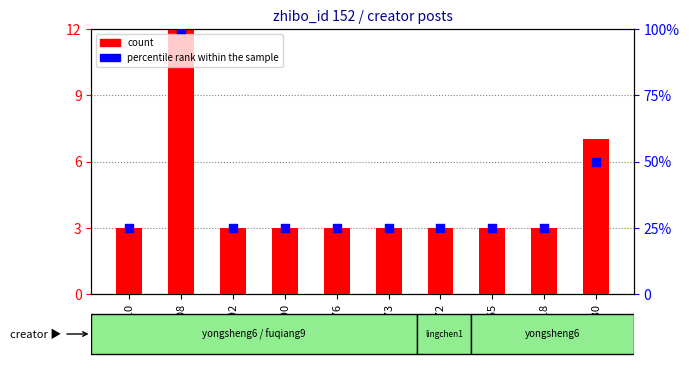

Which series reaches the maximum Y coordinate?

percentile rank within the sample